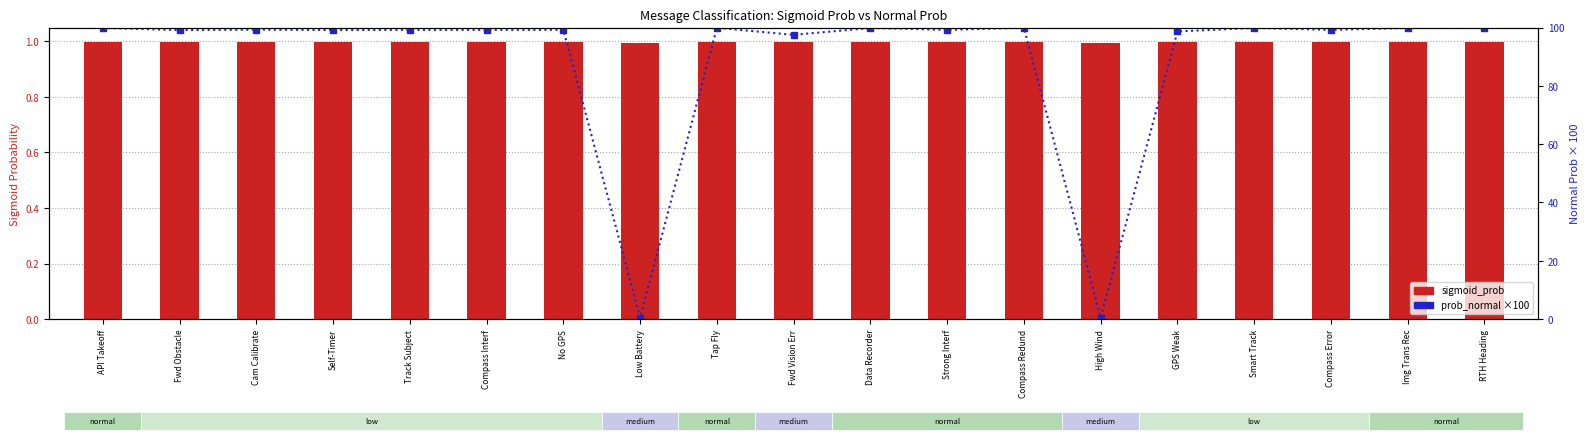

What are all the series names shown in the legend?

sigmoid_prob, prob_normal (×100)